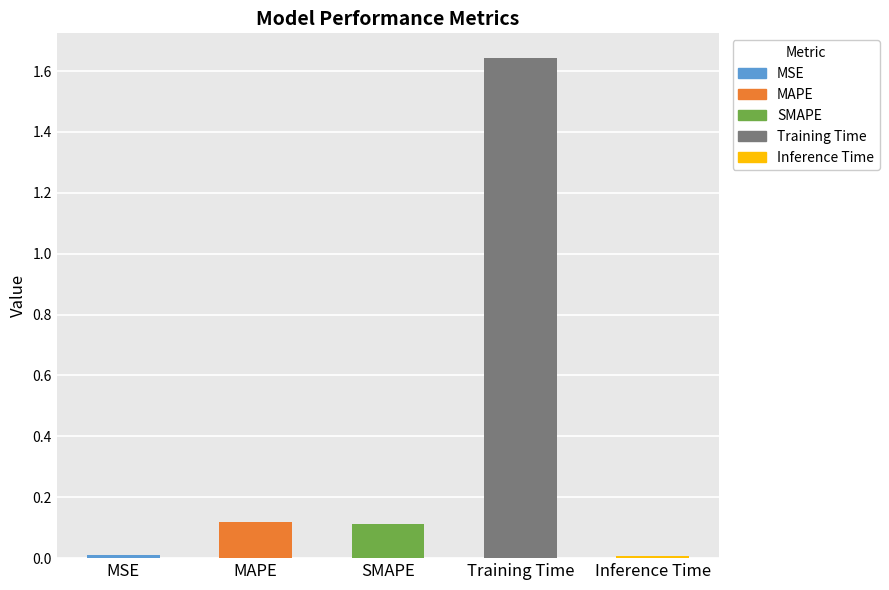

What is the greatest value displayed?

1.6